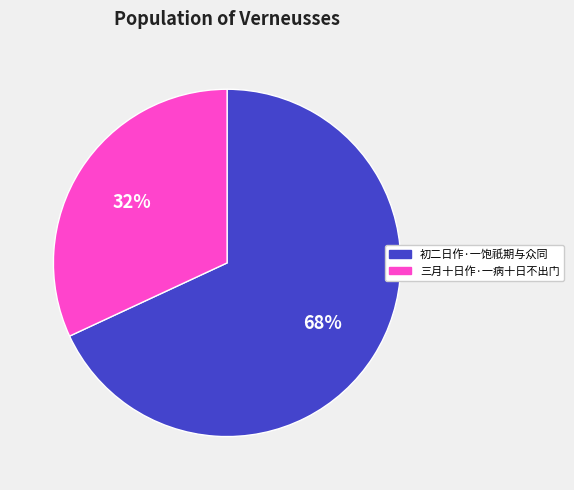

Which slice is the smallest?

三月十日作·一病十日不出门